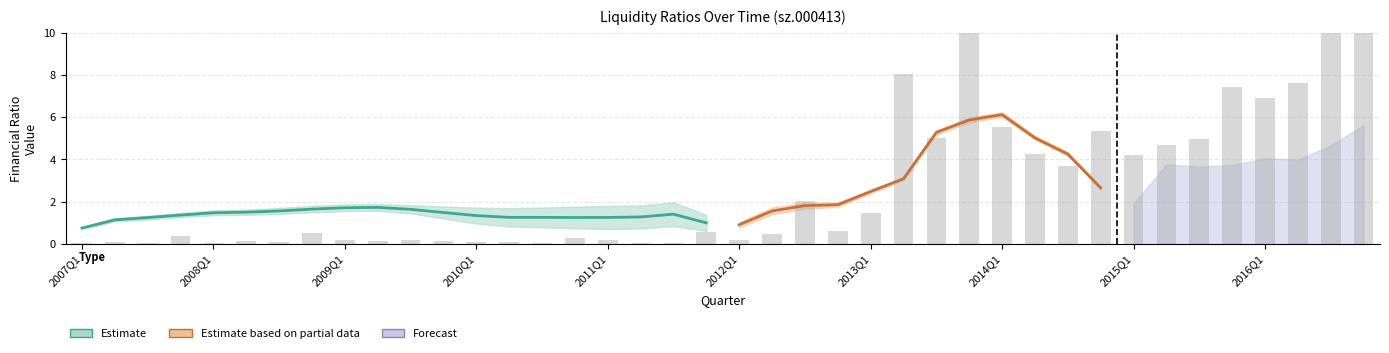

At which category is the sum across all series the highest?

27